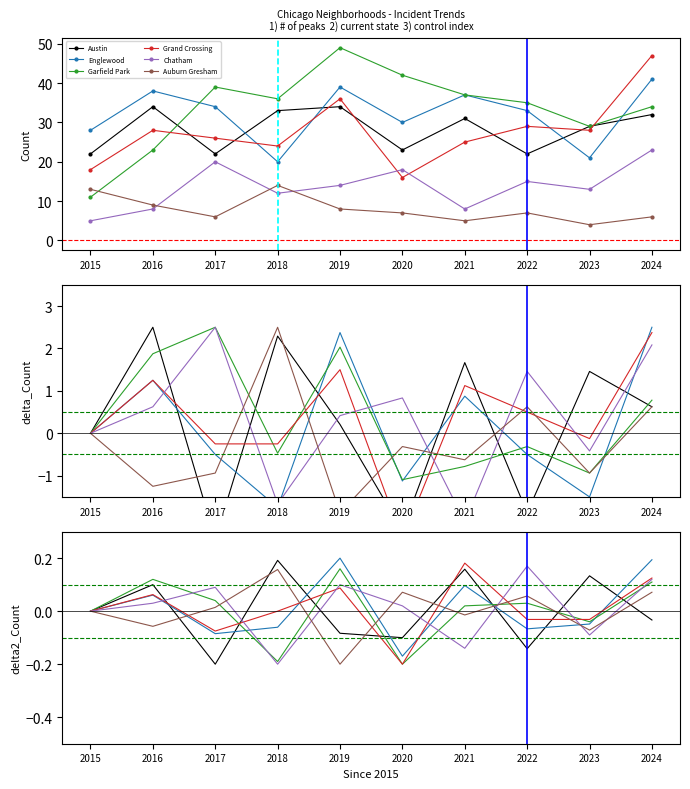

True or false: Garfield Park has a value of 0.2 at 2016.

False